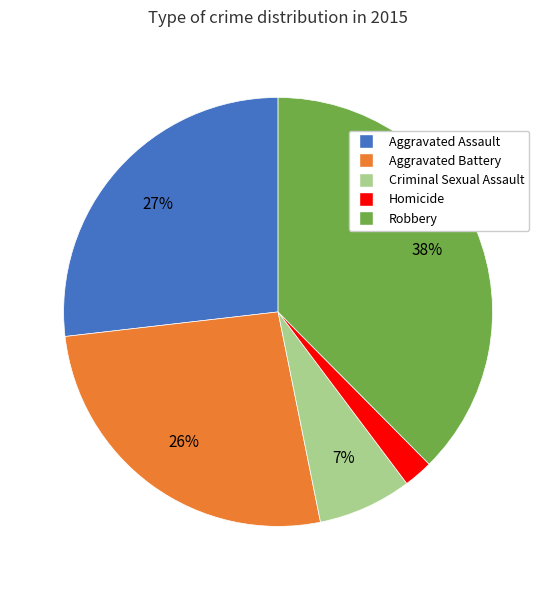

True or false: Criminal Sexual Assault accounts for 7% of the total.

True